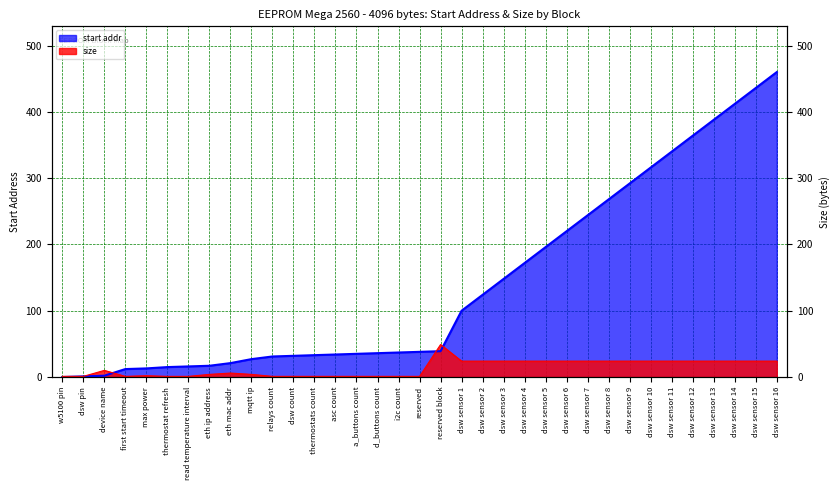

What position from the left is dsw sensor 10?

29